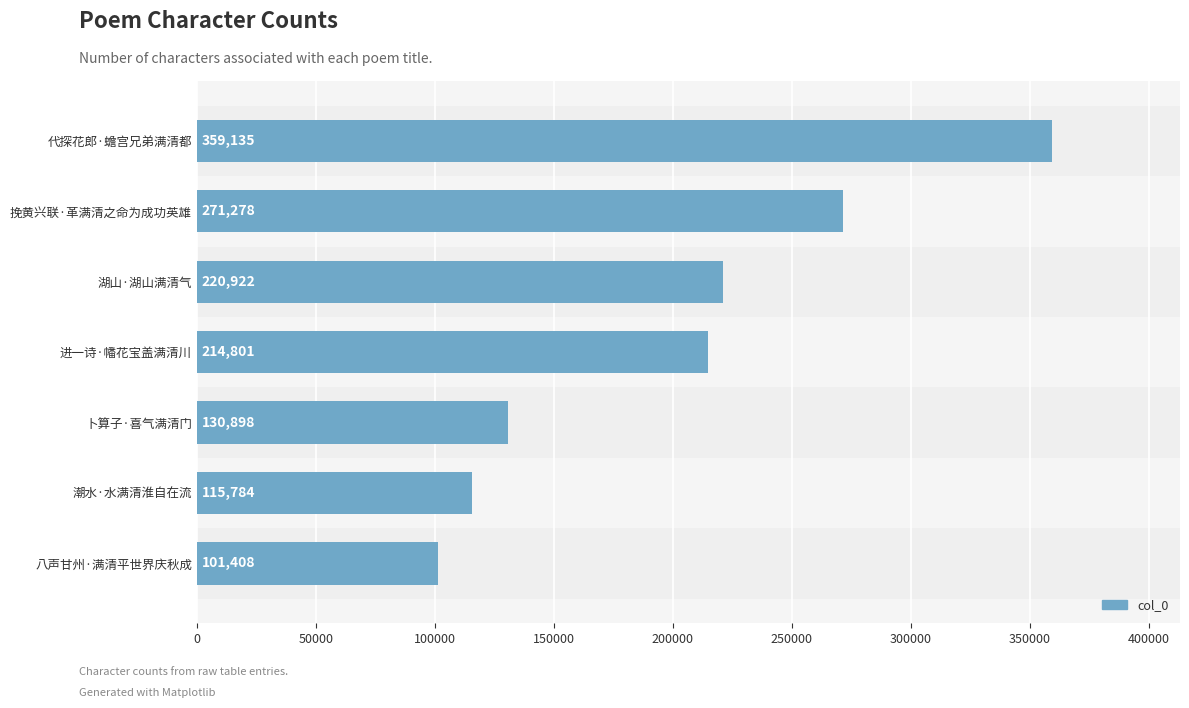

Reading bottom to top, what are all the values shown in this chart?

八声甘州·满清平世界庆秋成=101408	潮水·水满清淮自在流=115784	卜算子·喜气满清门=130898	进一诗·幡花宝盖满清川=214801	湖山·湖山满清气=220922	挽黄兴联·革满清之命为成功英雄=271278	代探花郎·蟾宫兄弟满清都=359135